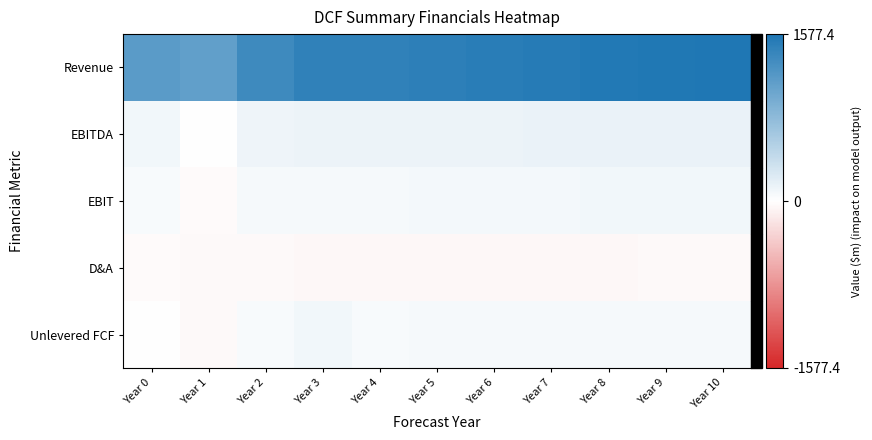

Reading left to right, extract all data points from this chart.

Revenue: Year 0=1149.2	Year 1=1100.0	Year 2=1353.8	Year 3=1447.0	Year 4=1442.6	Year 5=1471.5	Year 6=1498.0	Year 7=1521.9	Year 8=1543.2	Year 9=1561.8	Year 10=1577.4
EBITDA: Year 0=94.1	Year 1=8.2	Year 2=111.8	Year 3=124.4	Year 4=127.6	Year 5=130.5	Year 6=133.2	Year 7=135.8	Year 8=138.1	Year 9=140.1	Year 10=142.0
EBIT: Year 0=58.0	Year 1=-32.3	Year 2=64.6	Year 3=72.6	Year 4=72.8	Year 5=76.9	Year 6=80.9	Year 7=84.6	Year 8=88.1	Year 9=91.4	Year 10=94.5
D&A: Year 0=-36.1	Year 1=-40.5	Year 2=-47.2	Year 3=-51.8	Year 4=-54.8	Year 5=-53.6	Year 6=-52.4	Year 7=-51.1	Year 8=-49.9	Year 9=-48.7	Year 10=-47.5
Unlevered FCF: Year 0=0.0	Year 1=-39.2	Year 2=54.2	Year 3=93.3	Year 4=59.3	Year 5=62.4	Year 6=64.5	Year 7=66.4	Year 8=68.1	Year 9=69.6	Year 10=70.9